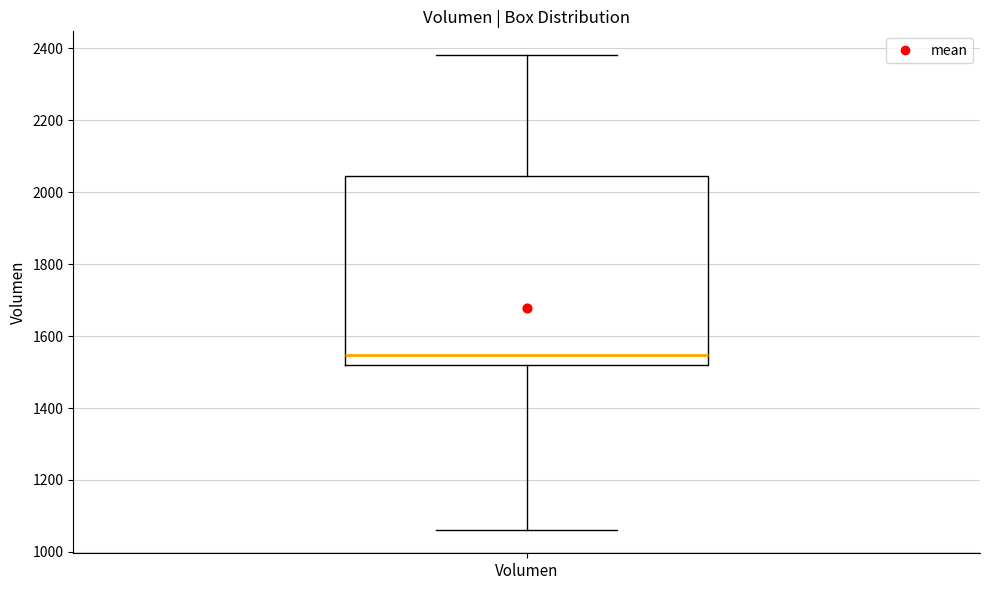

Where does the upper whisker of the box for Volumen end on the y-axis? The values are not printed on the chart, so give them approximately, as read against the axis.

2380